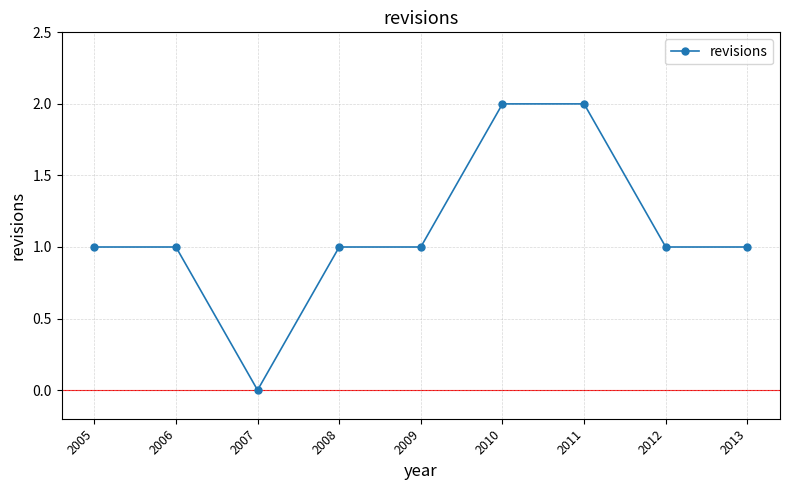

How many lines are shown in the chart?

1